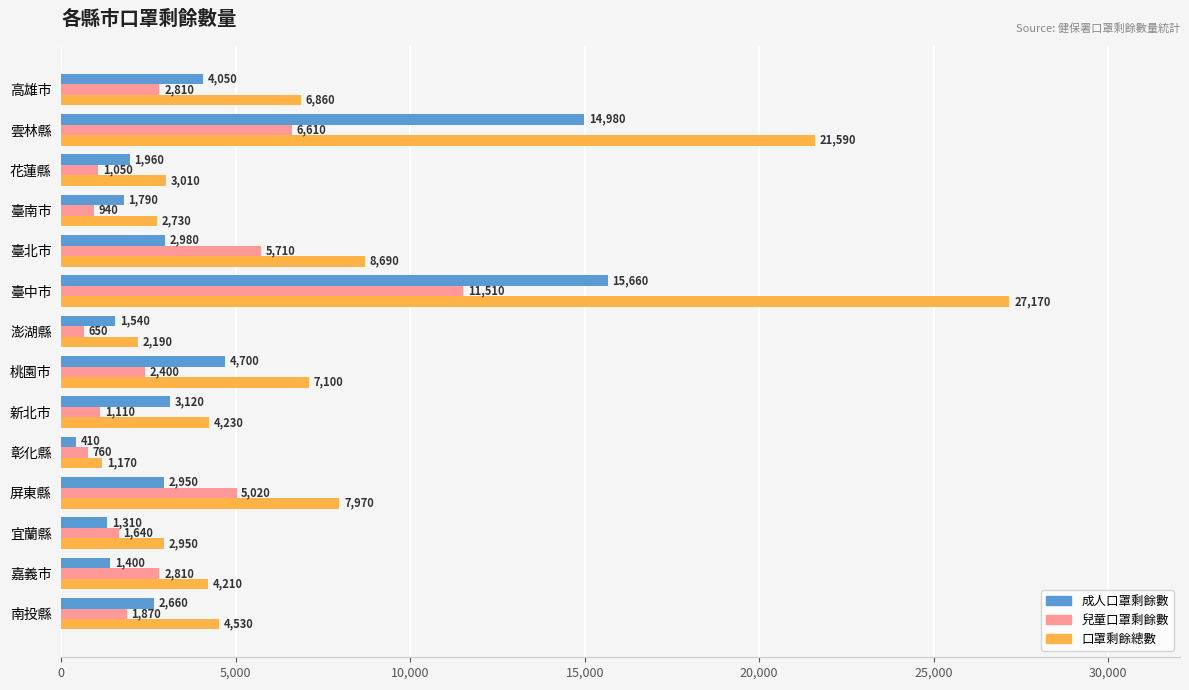

Which category has the highest value in the 成人口罩剩餘數 series?

臺中市